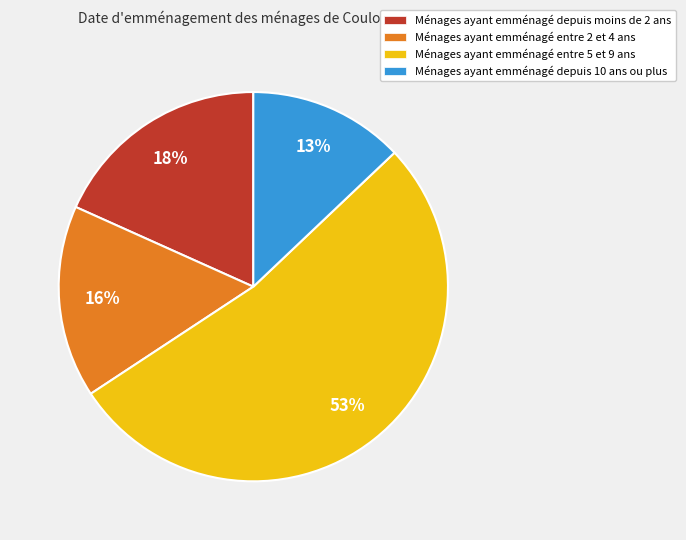

Rank the categories by value from highest to lowest.

Ménages ayant emménagé entre 5 et 9 ans, Ménages ayant emménagé depuis moins de 2 ans, Ménages ayant emménagé entre 2 et 4 ans, Ménages ayant emménagé depuis 10 ans ou plus